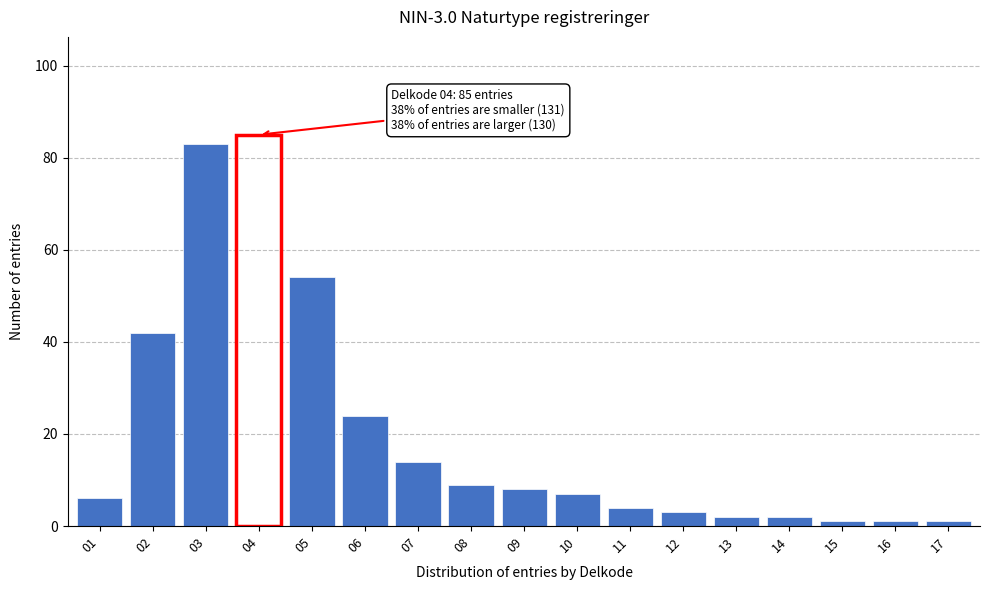

Reading right to left, extract all data points from this chart.

17=1	16=1	15=1	14=2	13=2	12=3	11=4	10=7	09=8	08=9	07=14	06=24	05=54	04=85	03=83	02=42	01=6